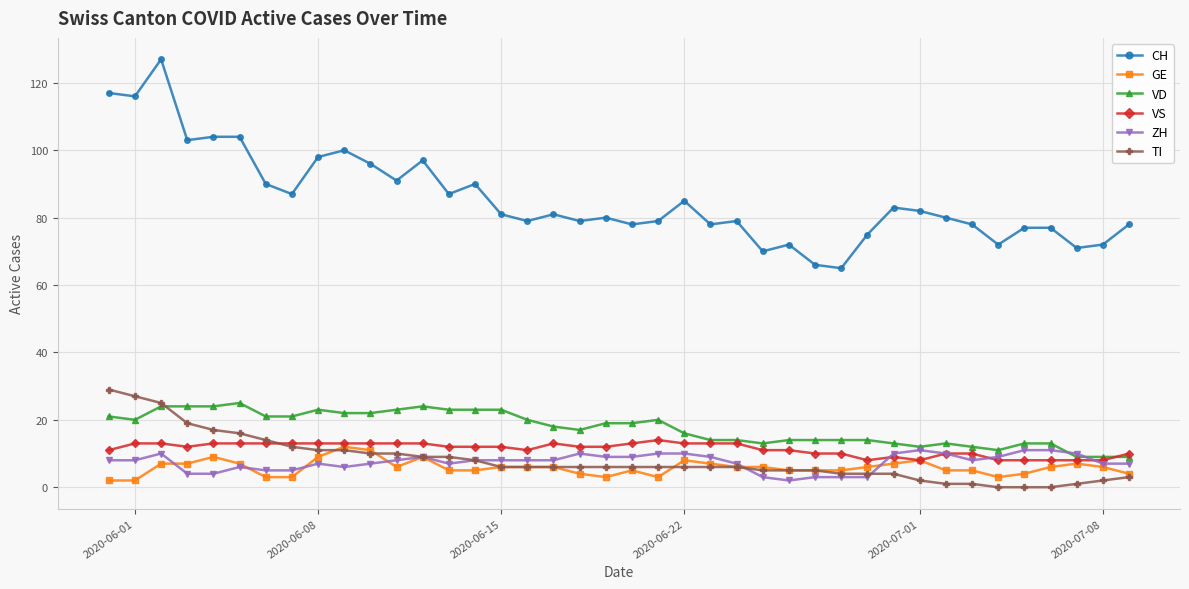

Which series has the largest total across all categories?

CH